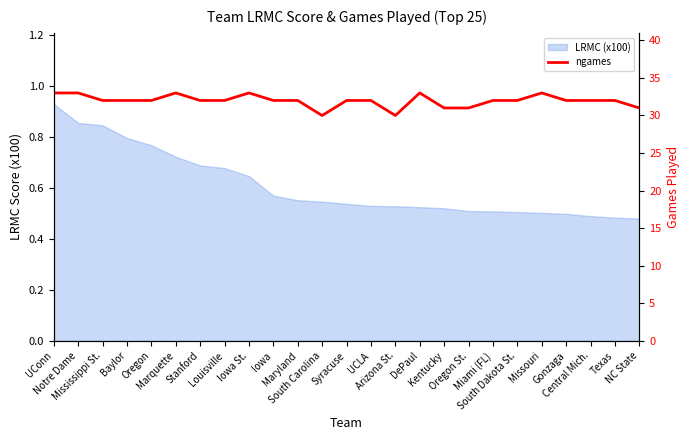

What is the change in value from Arizona St. to Central Mich.?

+2